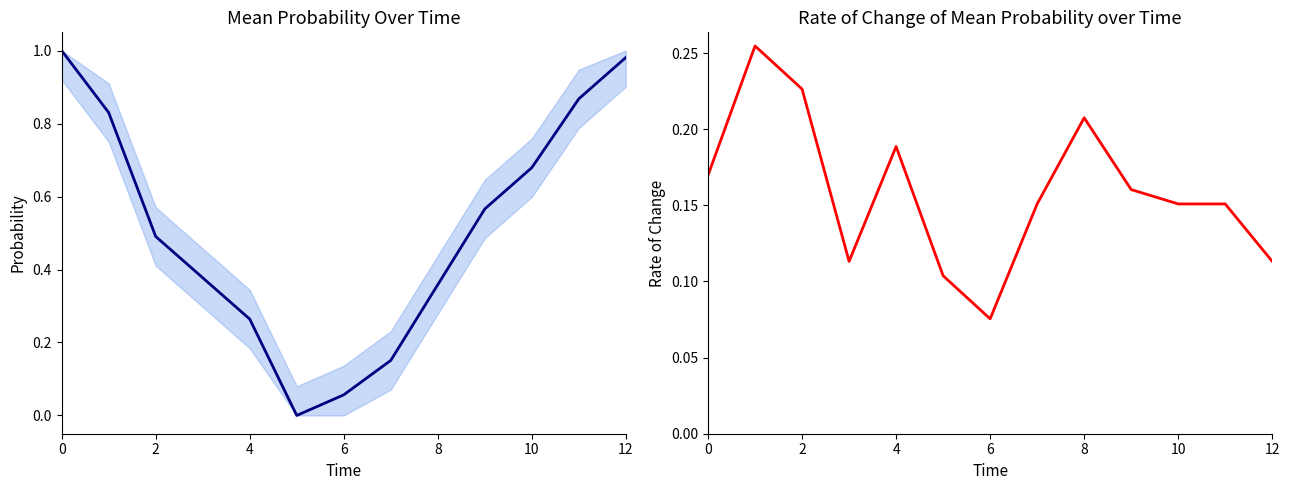

What is the difference between the highest and lowest values at 10?

0.1